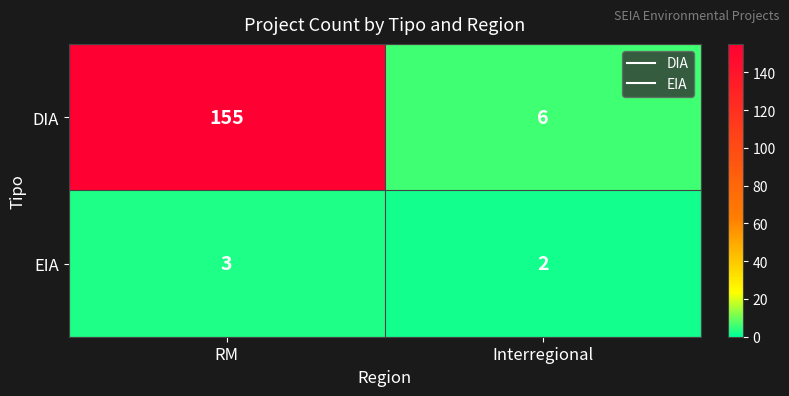

Which series changed the most between RM and Interregional?

DIA